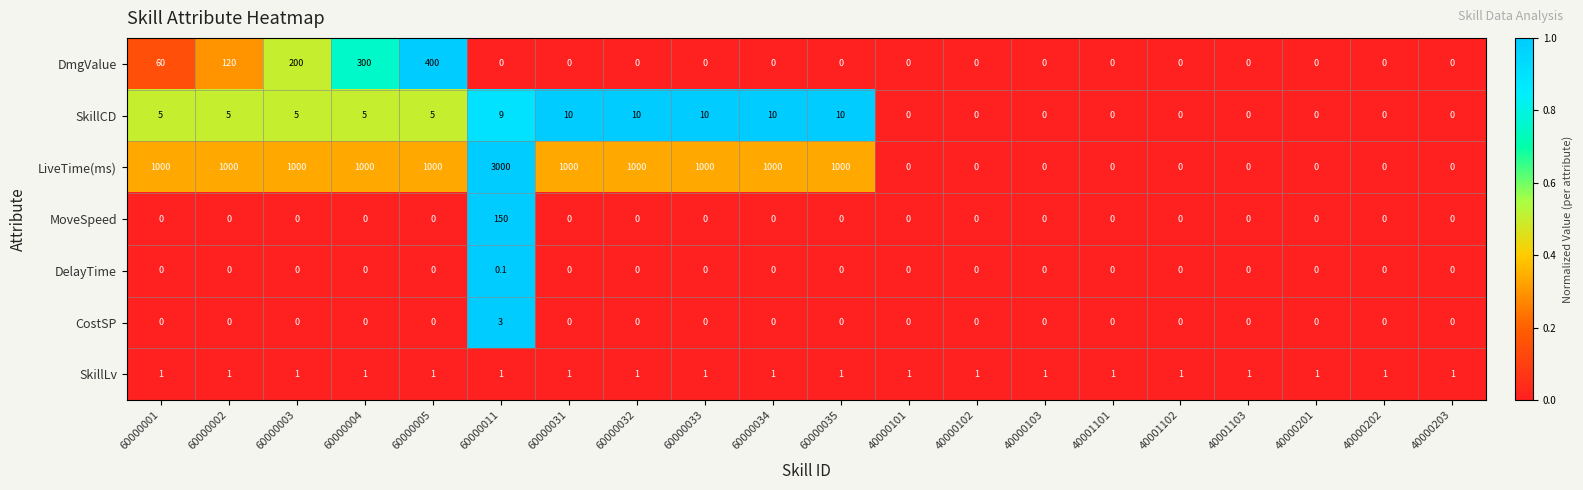

Which series has the widest spread of values?

LiveTime(ms)